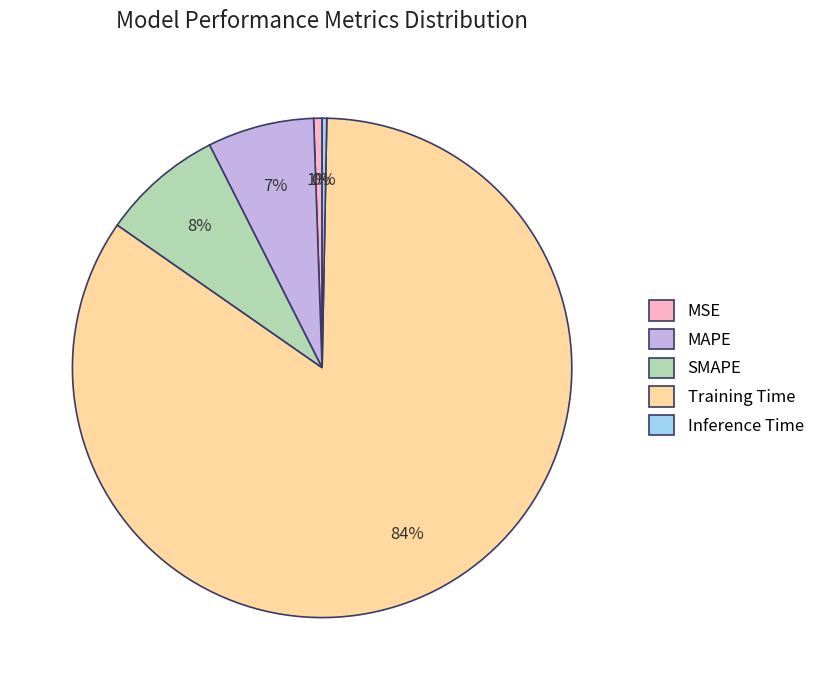

Which category has the biggest portion of the pie?

Training Time